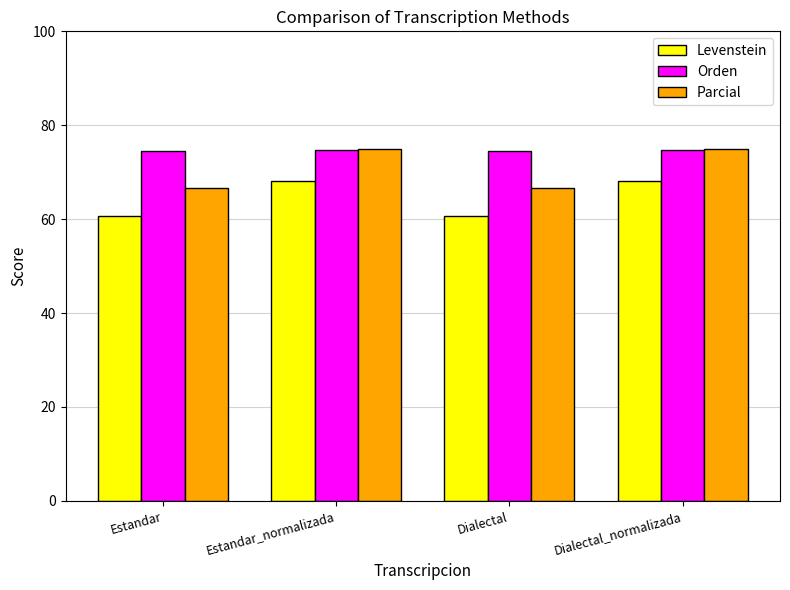

The value of Levenstein at Dialectal is 60.6. True or false?

True